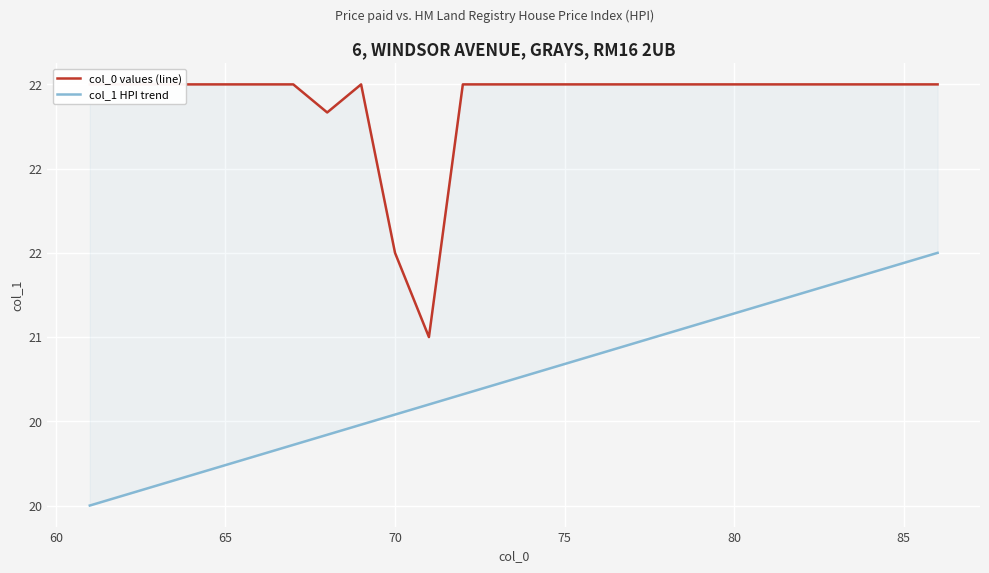

What are all the series names shown in the legend?

col_0 values (line), col_1 HPI trend